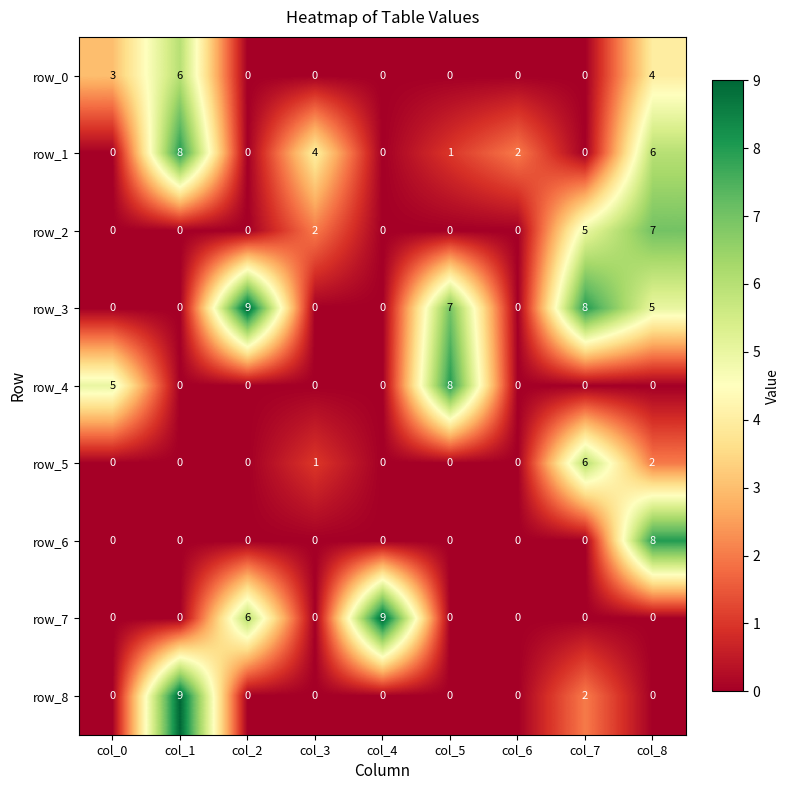

What is the difference between the second highest and minimum values in the row_4 series?

5